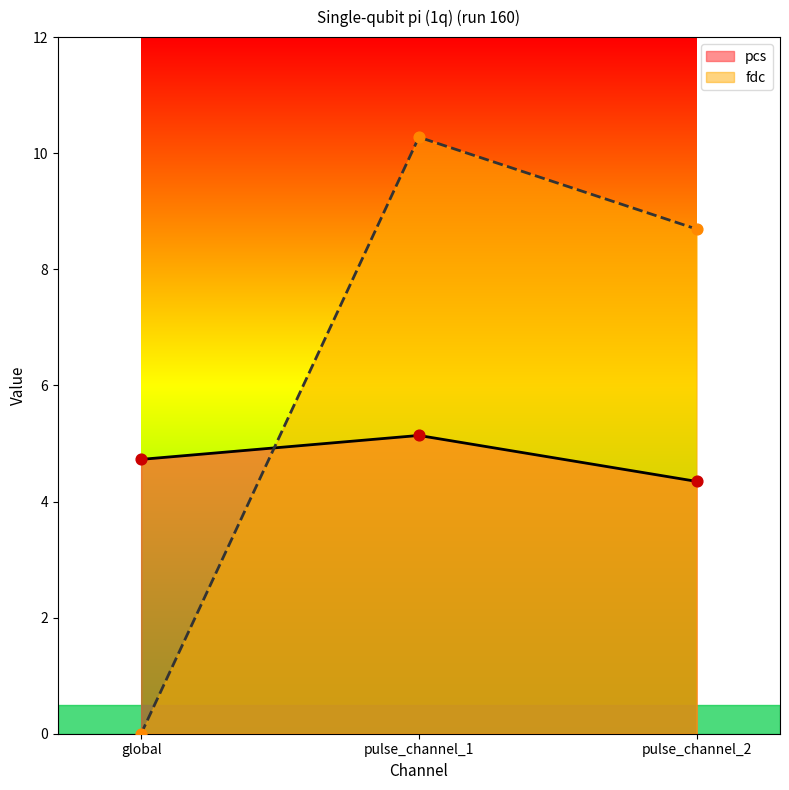

At how many categories does at least one series exceed 7?

2